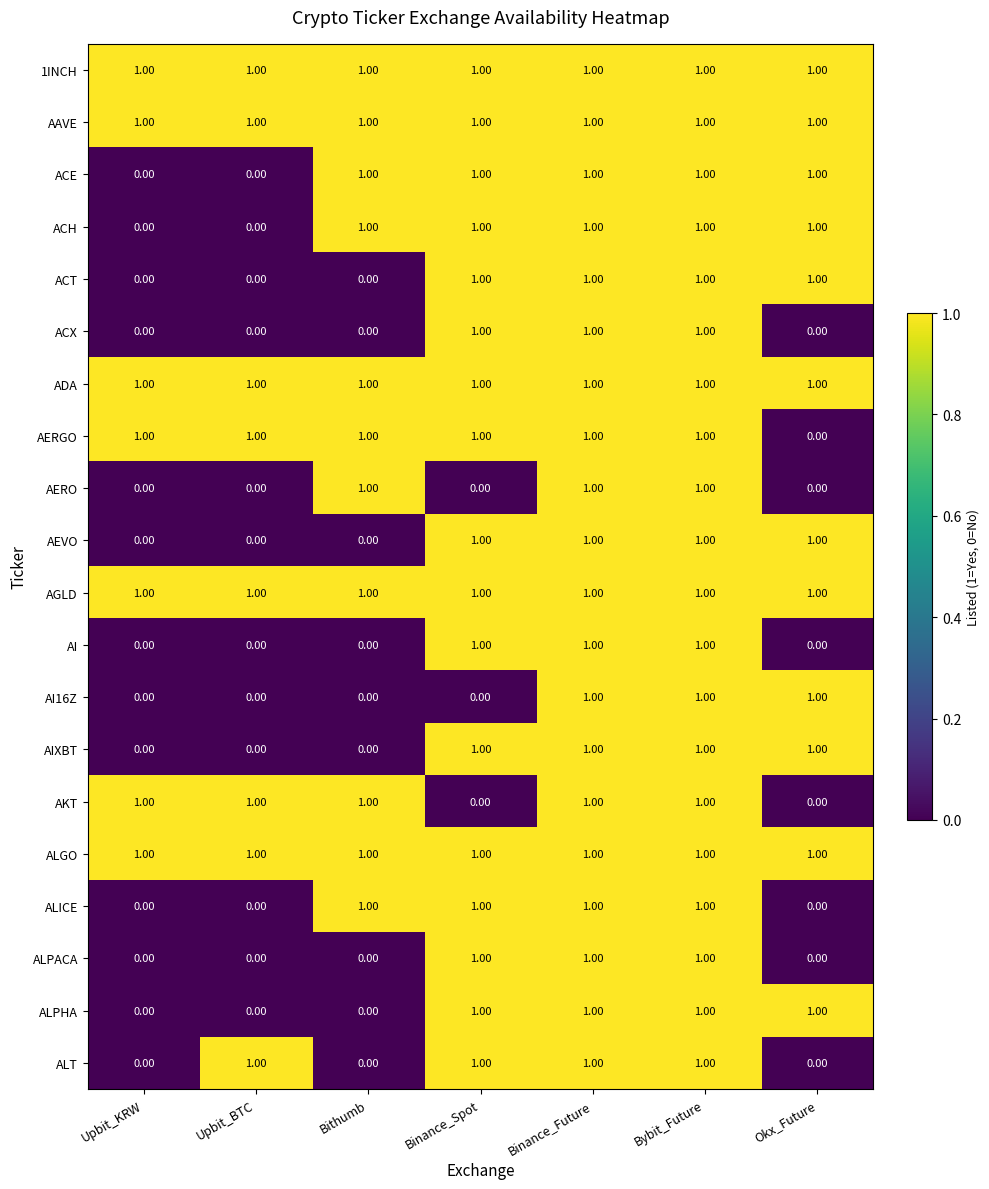

How many distinct data groups are displayed?

20